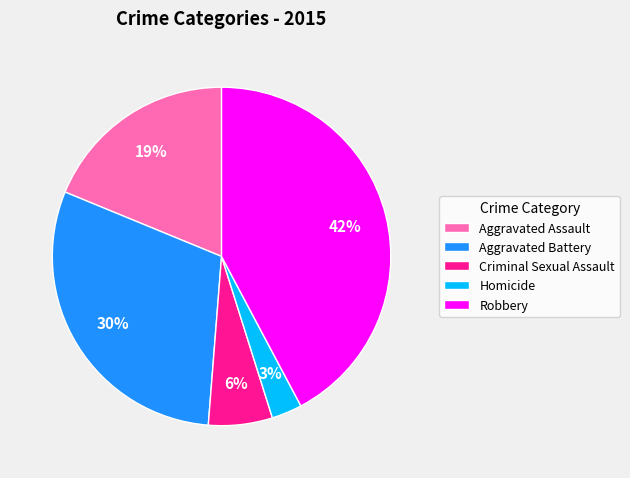

To the nearest percent, what is the average slice percentage?

20%